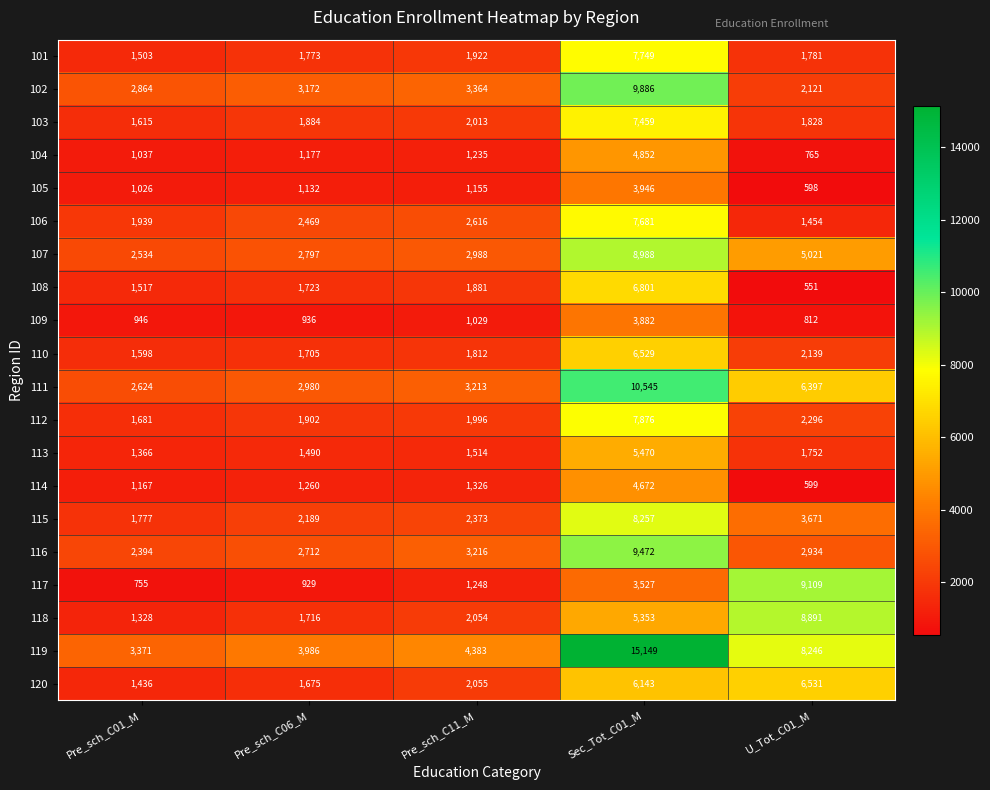

What is the sum of all 111 values?

25759